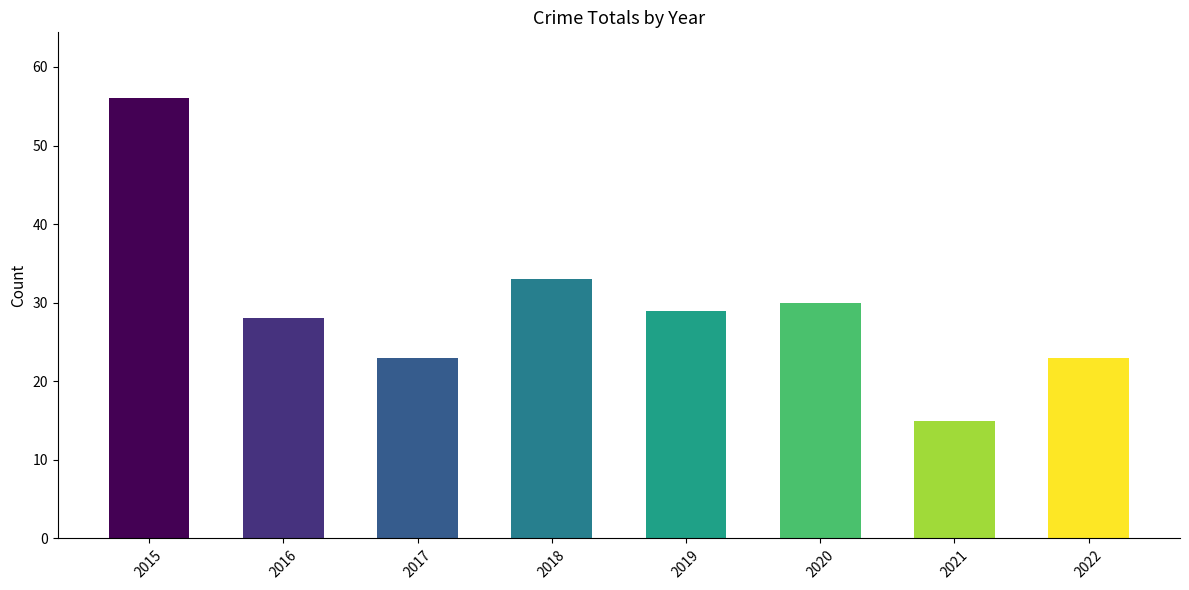

What is the sum of all values?

237